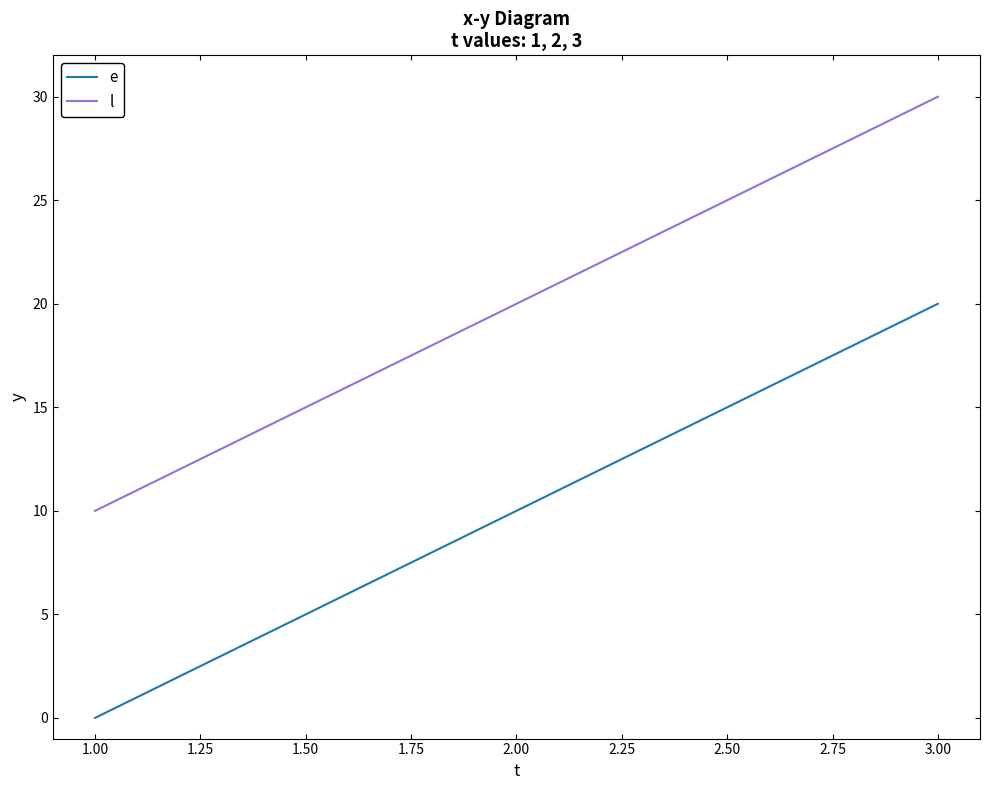

At which category does the chart reach its peak across all series?

3.00